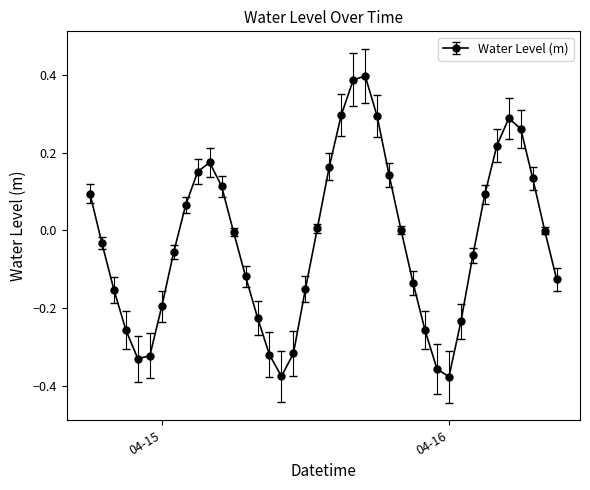

True or false: the data has more than 2 interior local peaks.

True